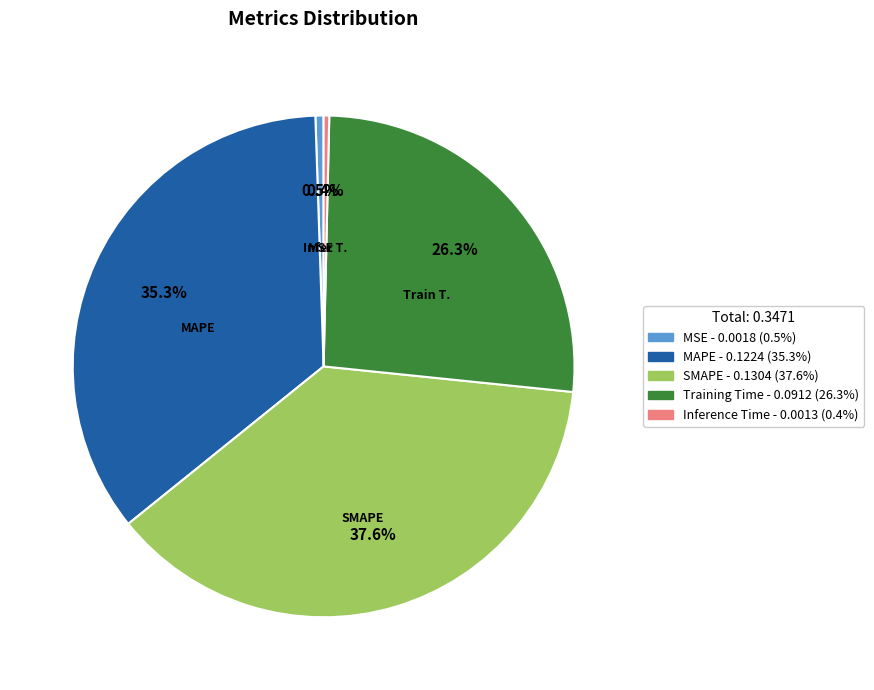

Does MAPE account for over 50% of the chart?

No